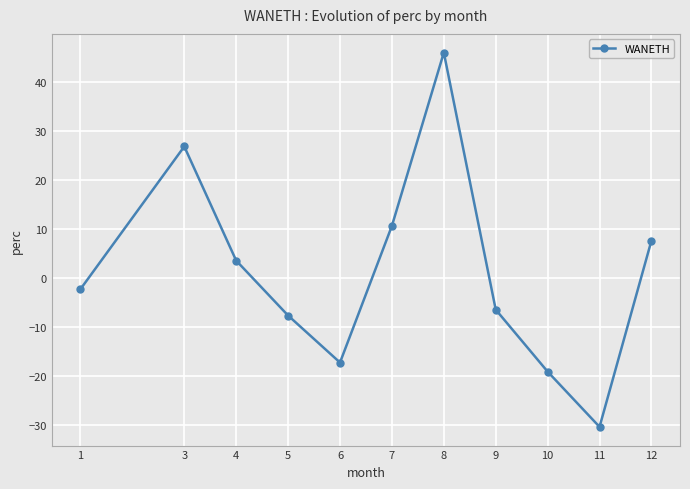

How many lines are shown in the chart?

1